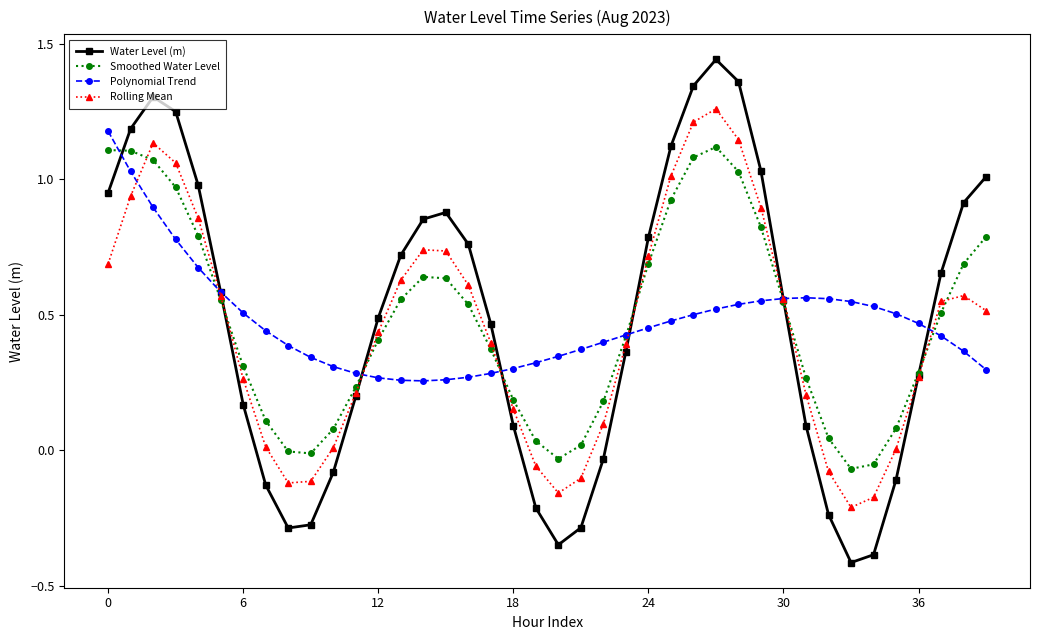

Which series has the largest range (max minus min)?

Water Level (m)